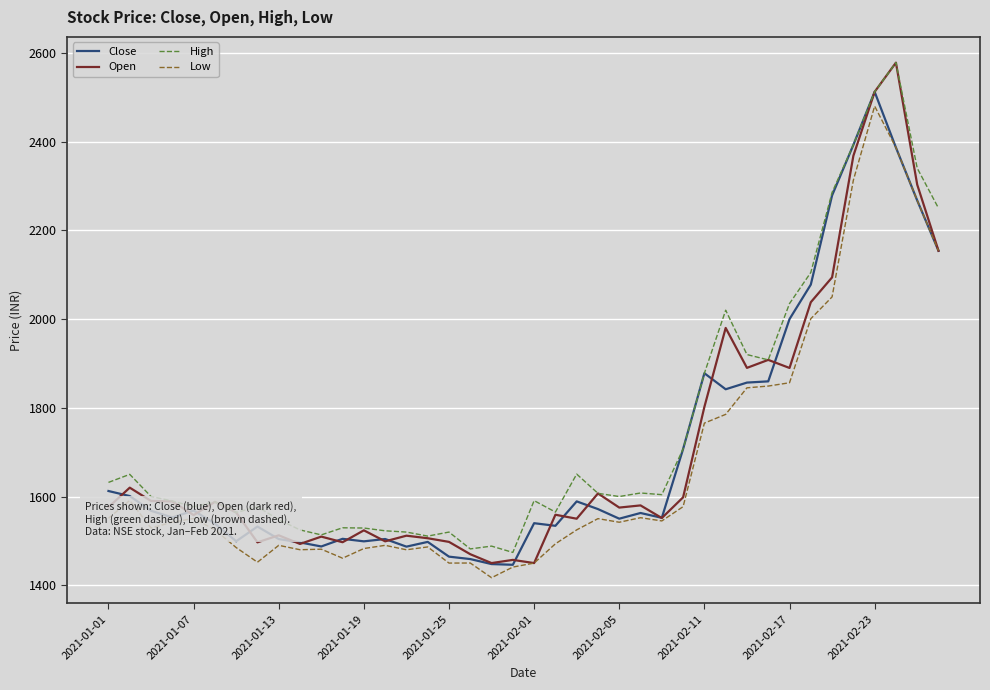

How many distinct data groups are displayed?

4